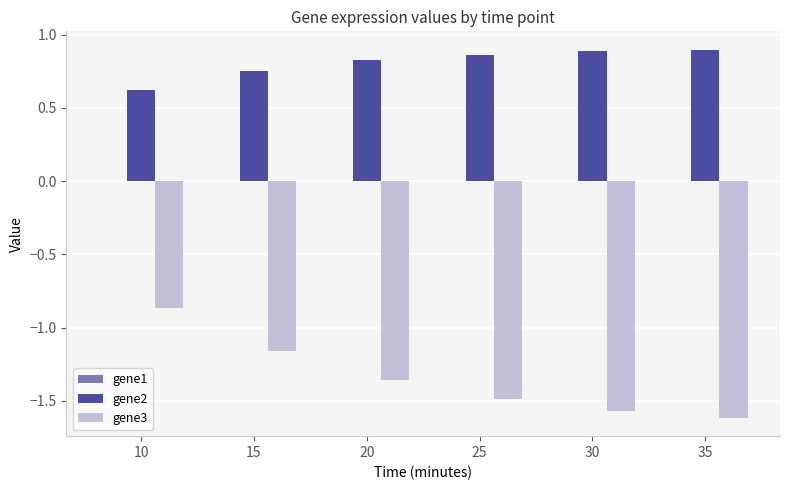

Which series has the largest total across all categories?

gene2